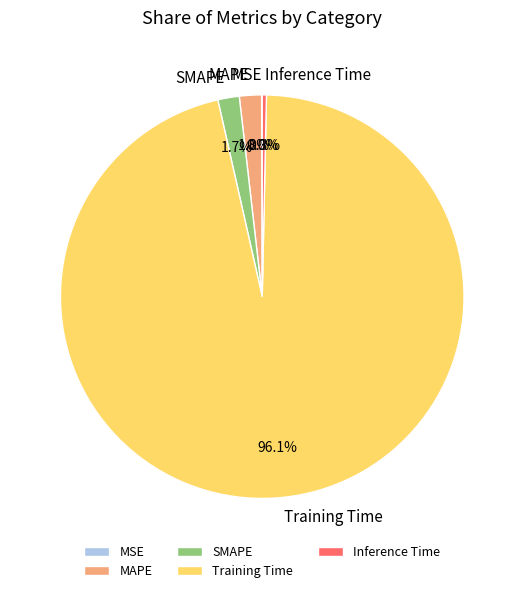

Is Training Time the majority of the pie?

Yes